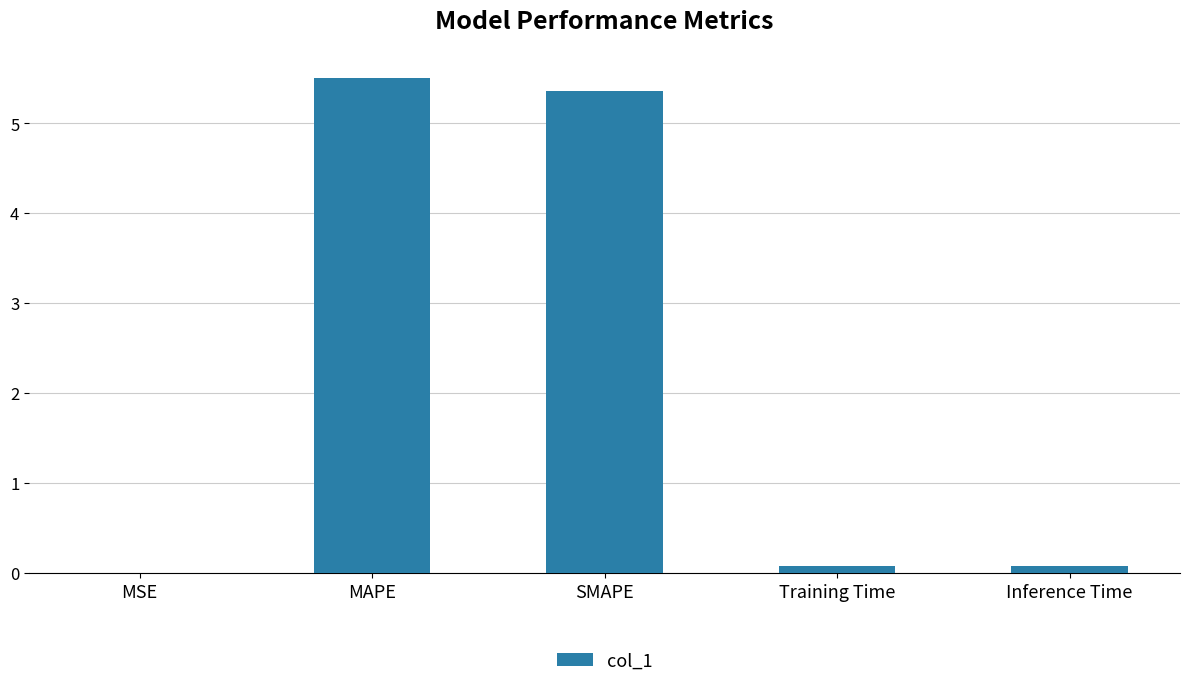

Are the bars grouped side by side (vs. stacked)?

No